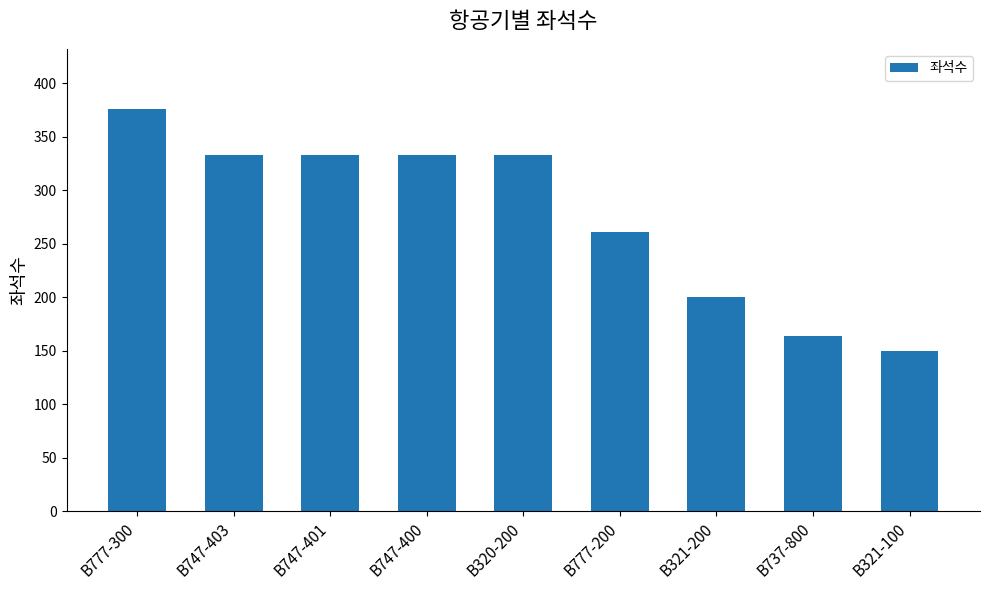

What is the label of the 5th bar from the right?

B320-200